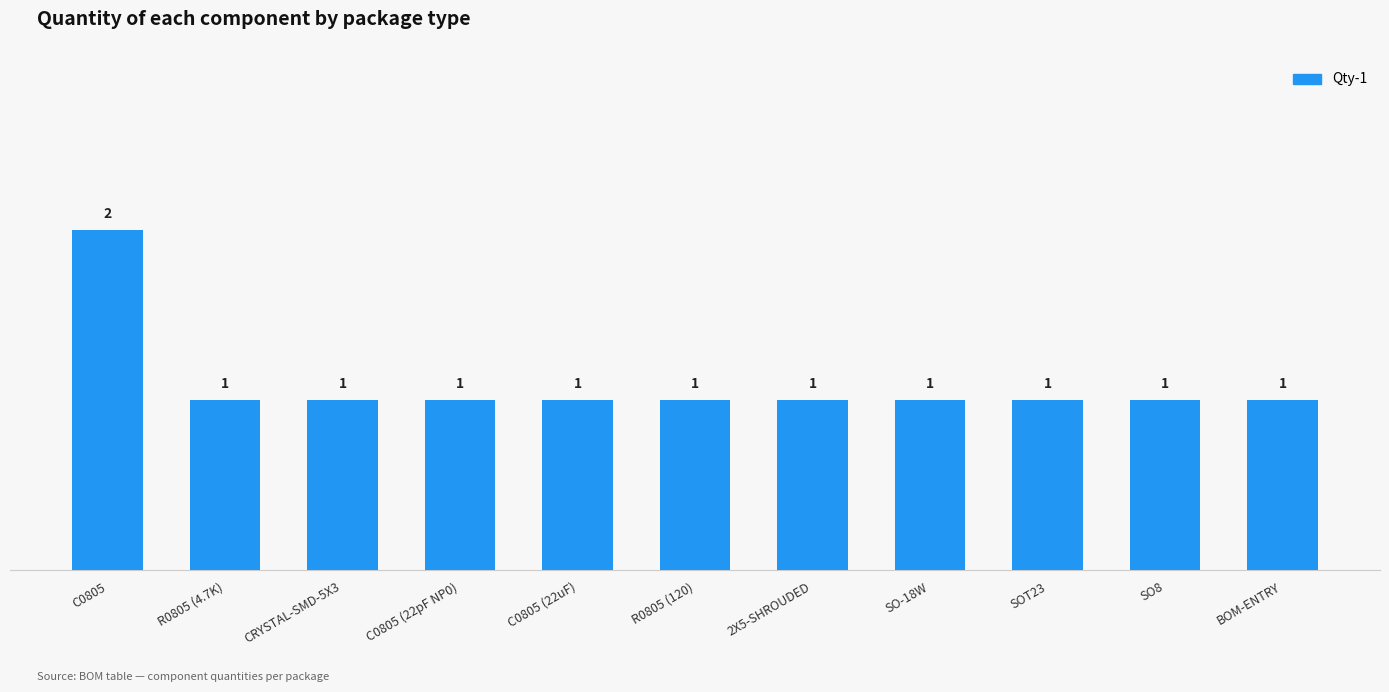

Count the values in the range 1 to 2.

11